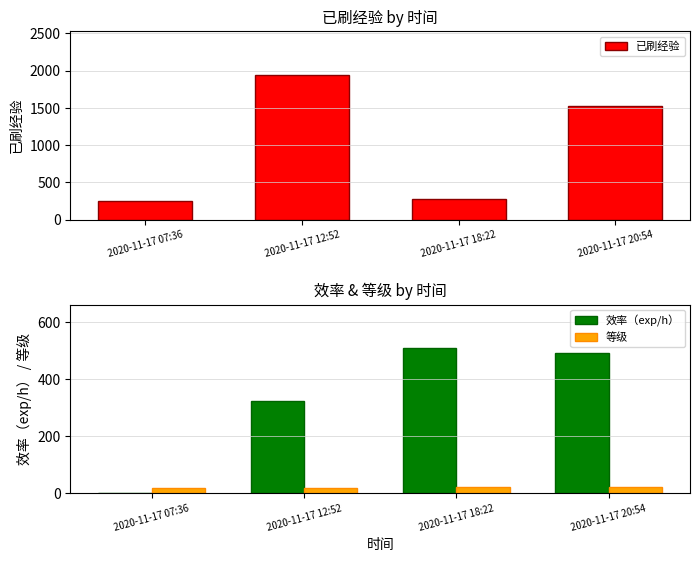

At how many categories does at least one series exceed 914?

2